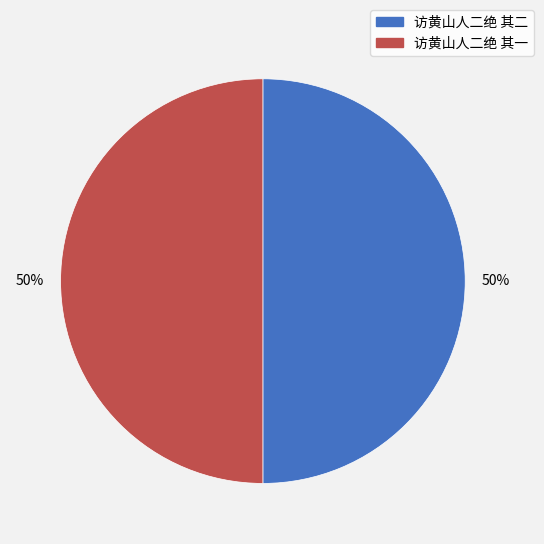

To the nearest percent, what is the average slice percentage?

50%